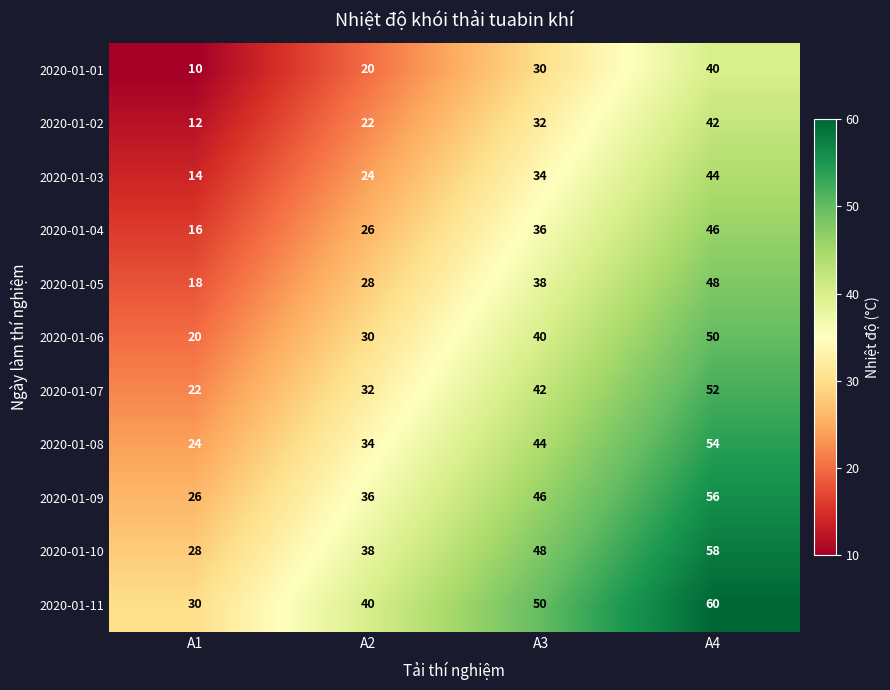

At which category is the sum across all series the highest?

A4